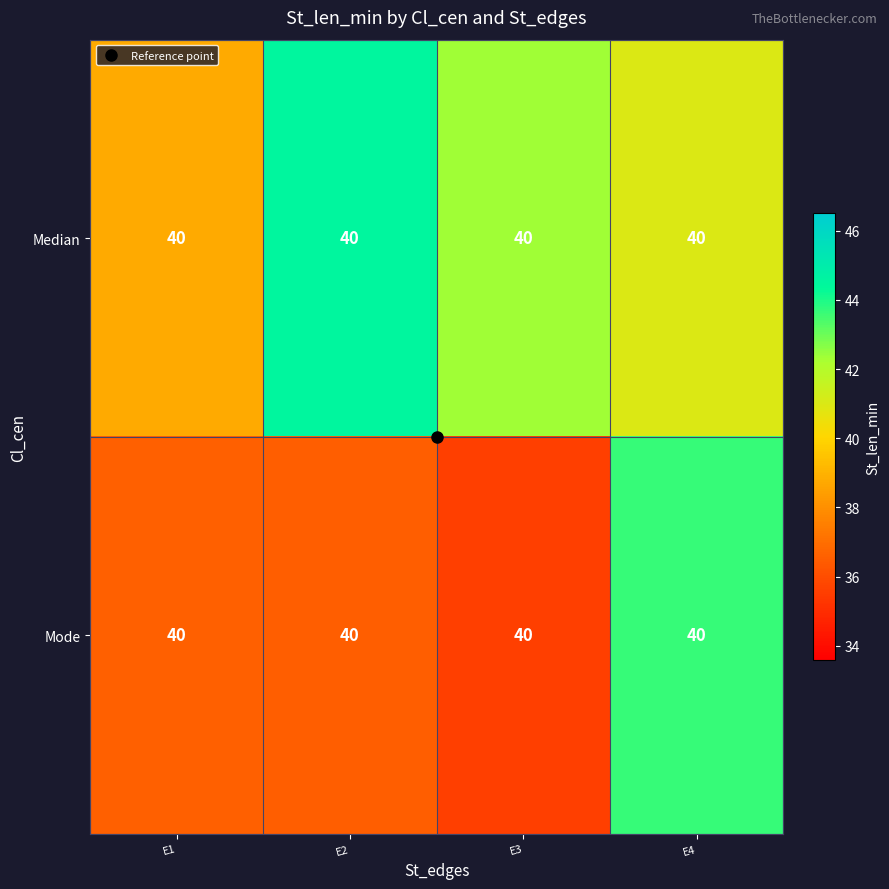

What is the highest value of the Median series?

44.5